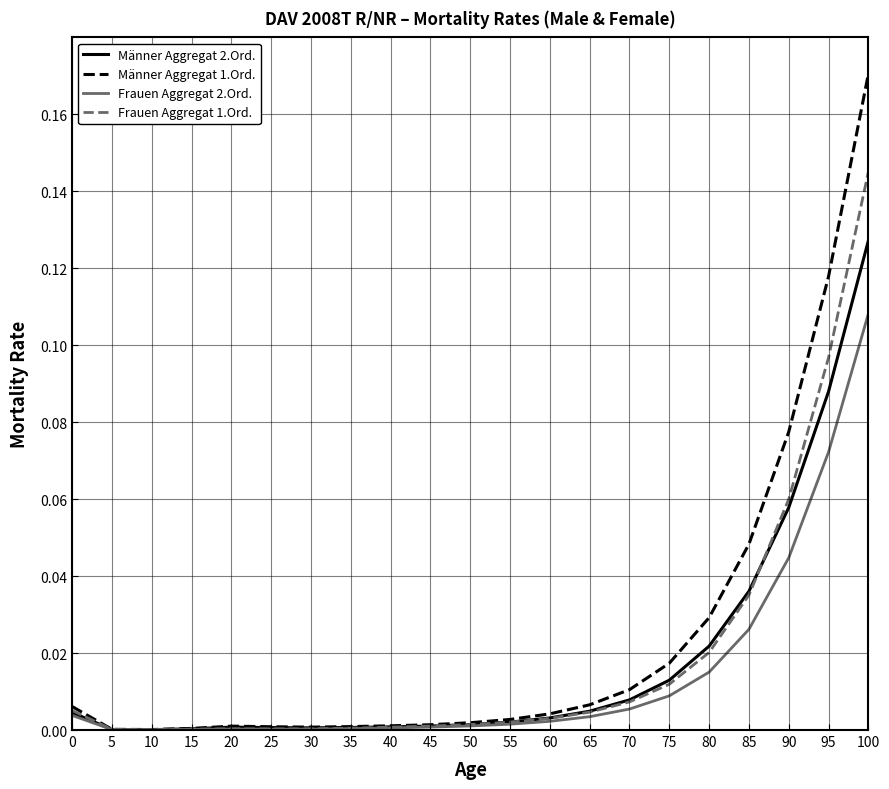

Which category has the highest value across all series?

100